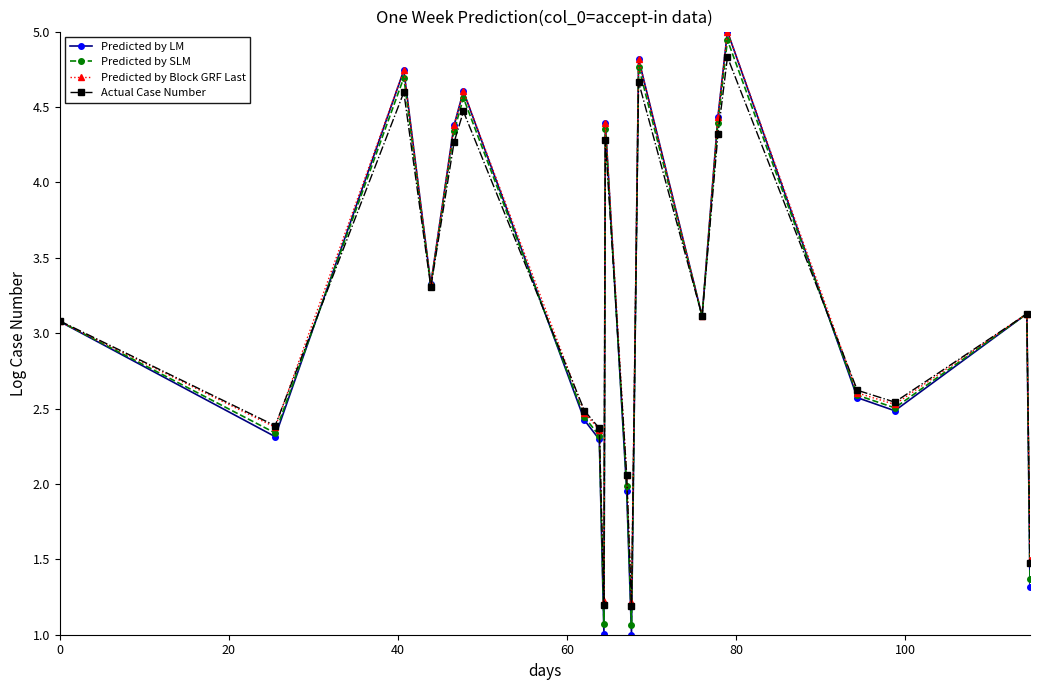

Which series has the widest spread of values?

Predicted by LM